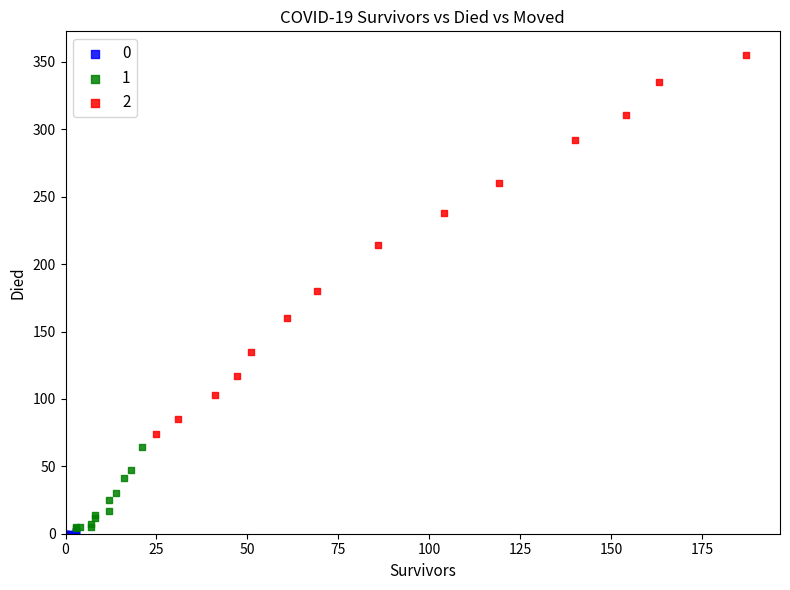

What are all the series names shown in the legend?

0, 1, 2